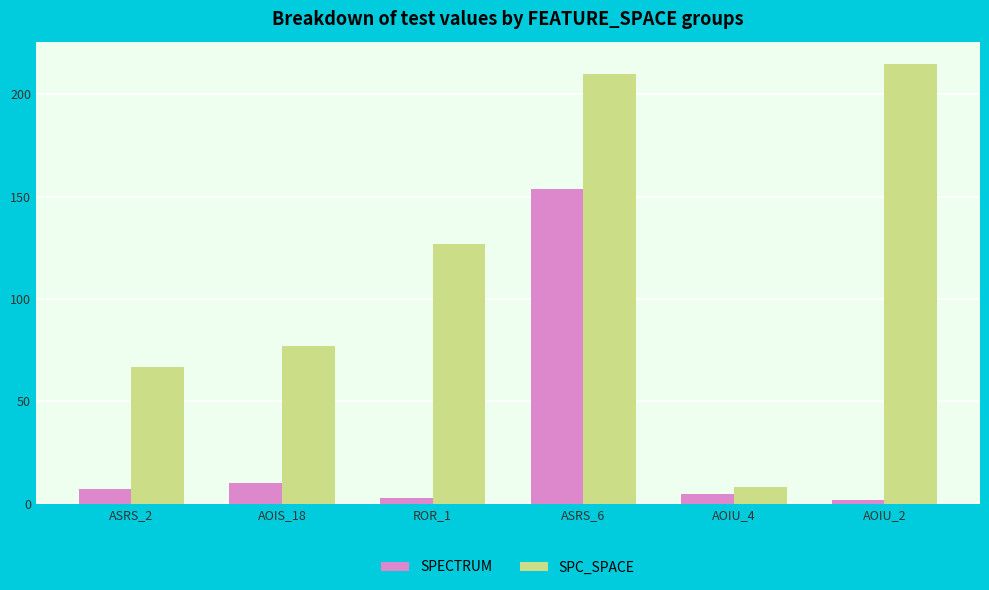

Rank the series by their maximum value, from lowest to highest.

SPECTRUM, SPC_SPACE